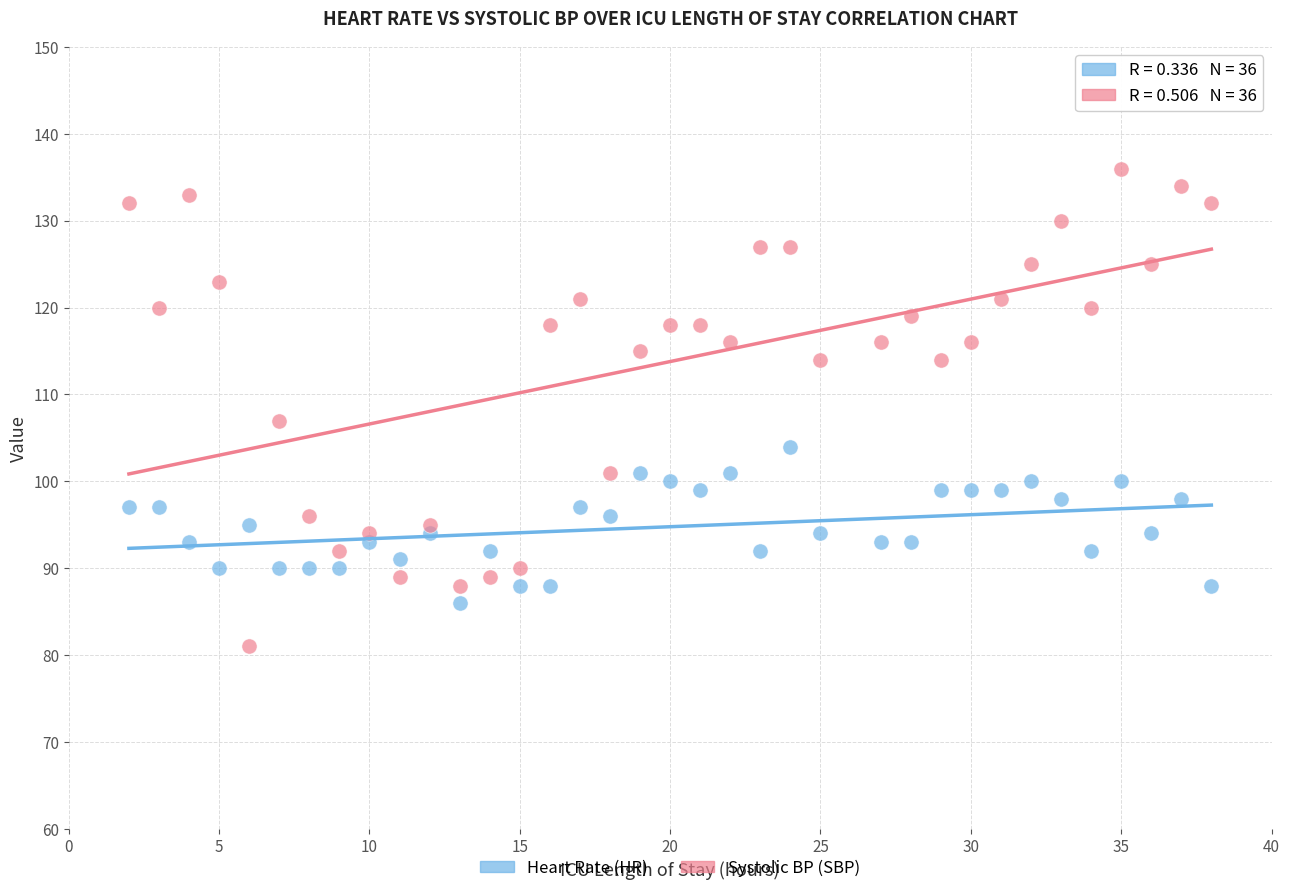

What is the X range (max minus min) for the scatter plot?

36